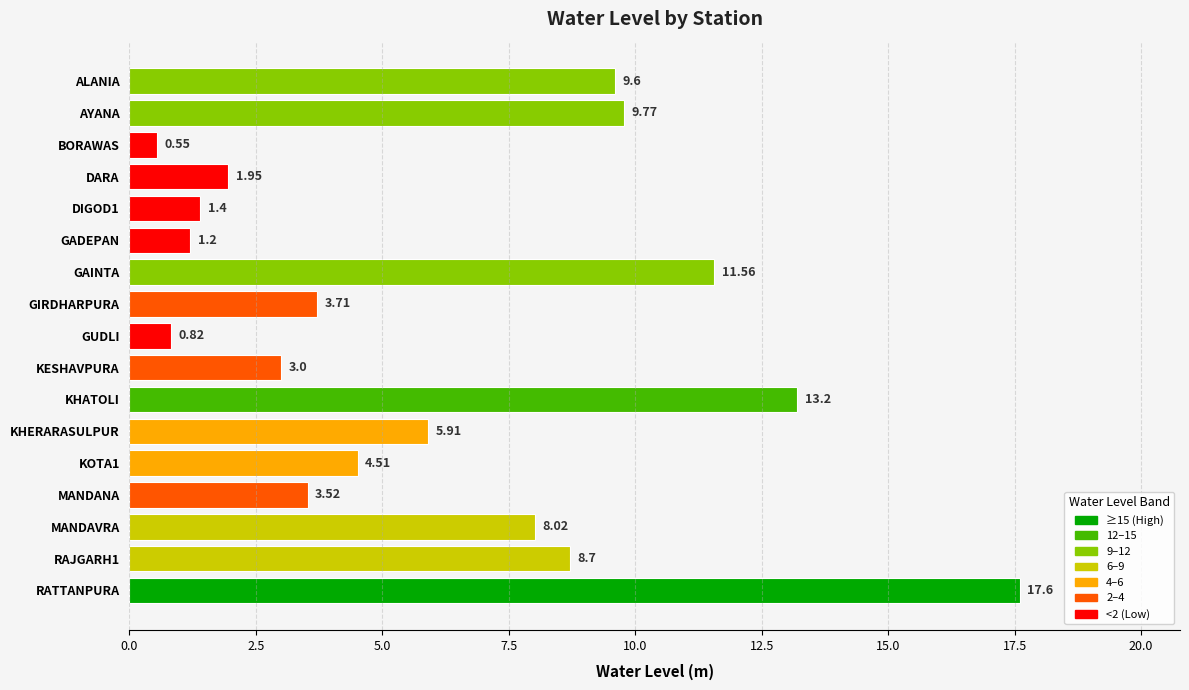

What is the change in value from GADEPAN to GUDLI?

-0.4